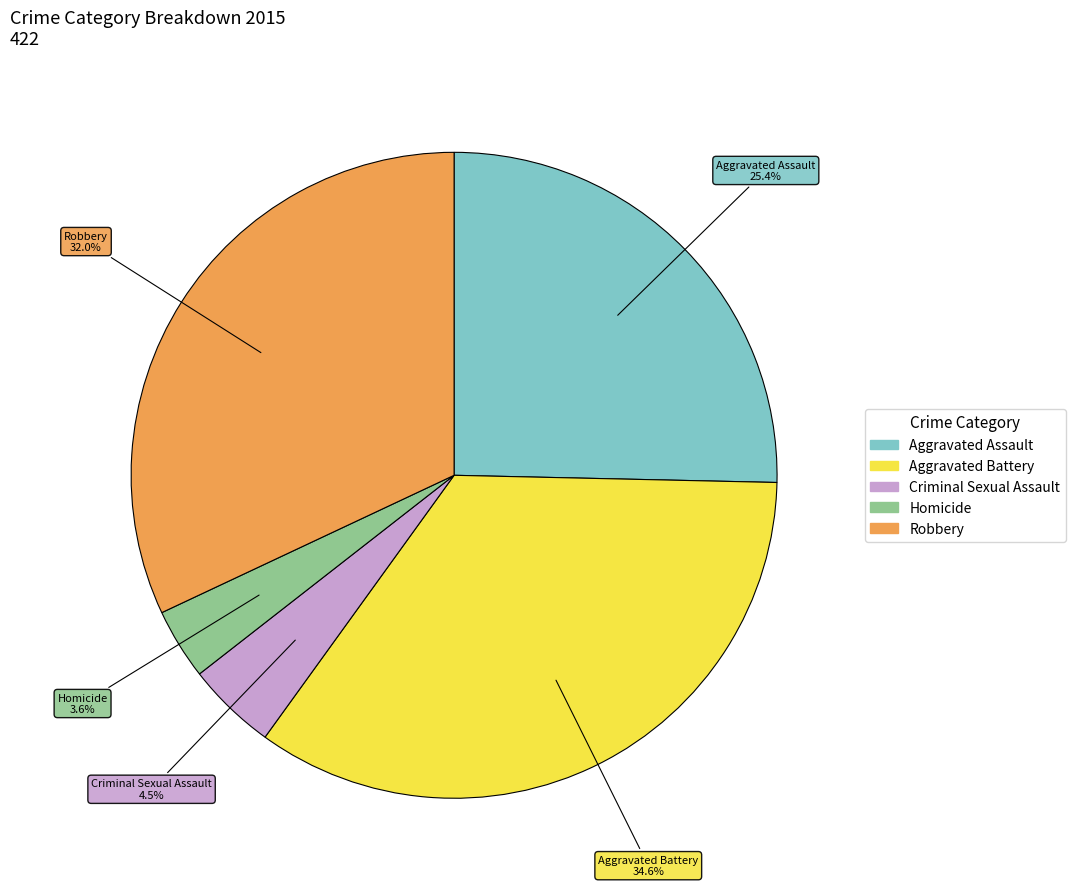

Is Aggravated Battery the majority of the pie?

No